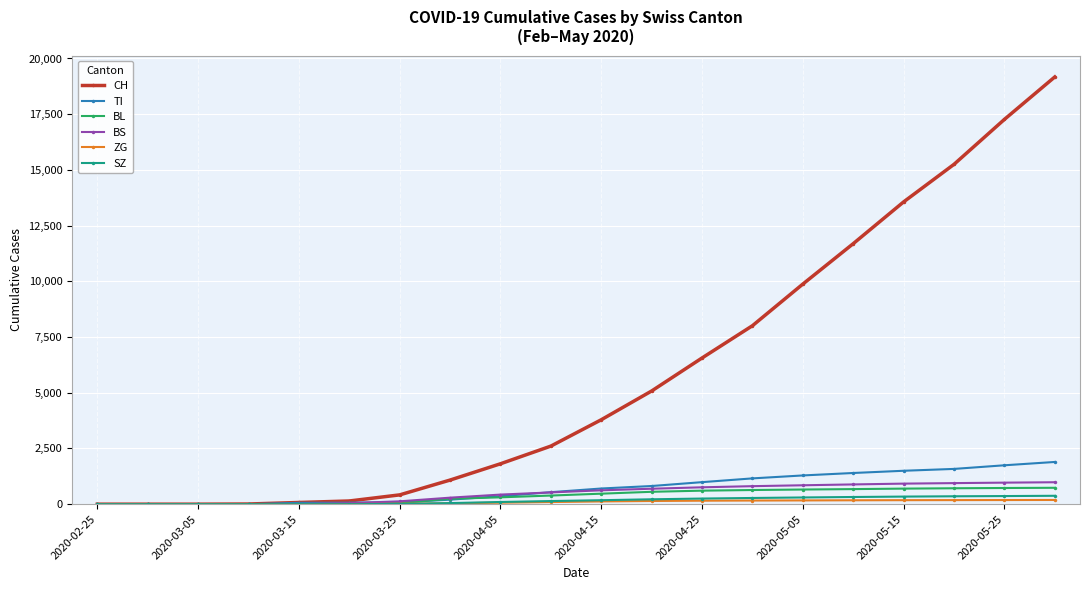

What is the maximum value shown in the chart?

19173